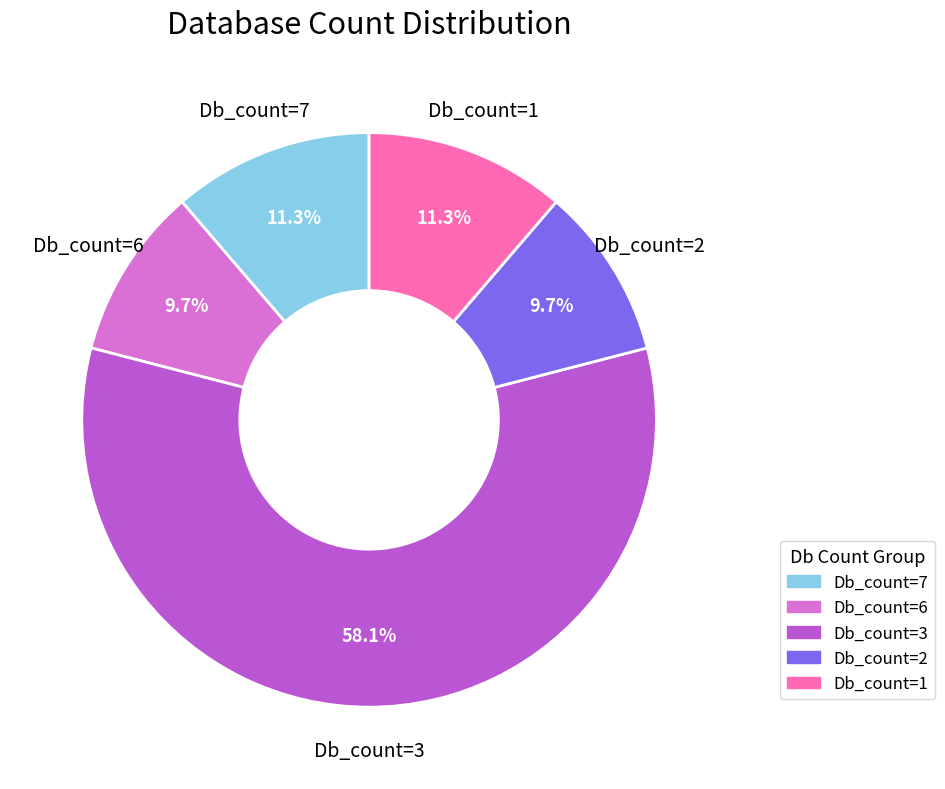

To the nearest percent, what is the average slice percentage?

20%